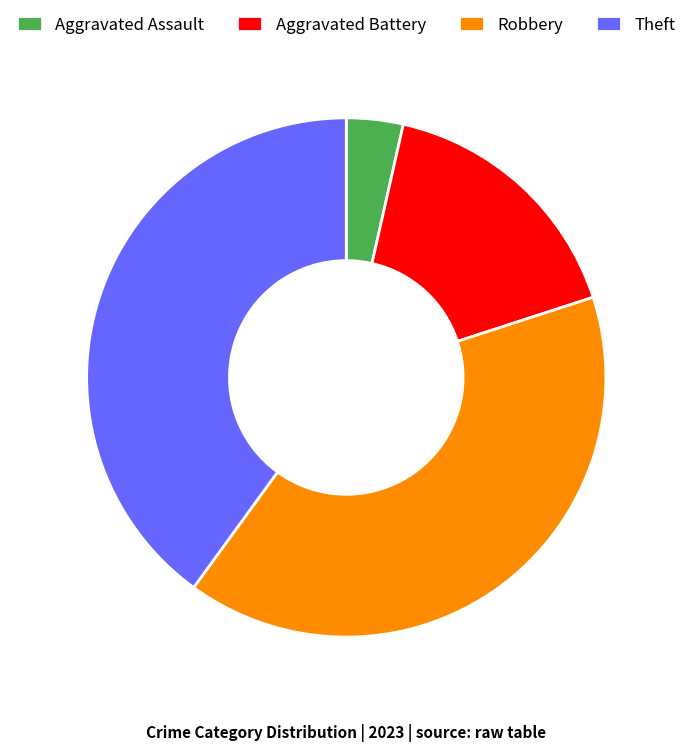

Combined, do Theft and Aggravated Assault account for over 50%?

No